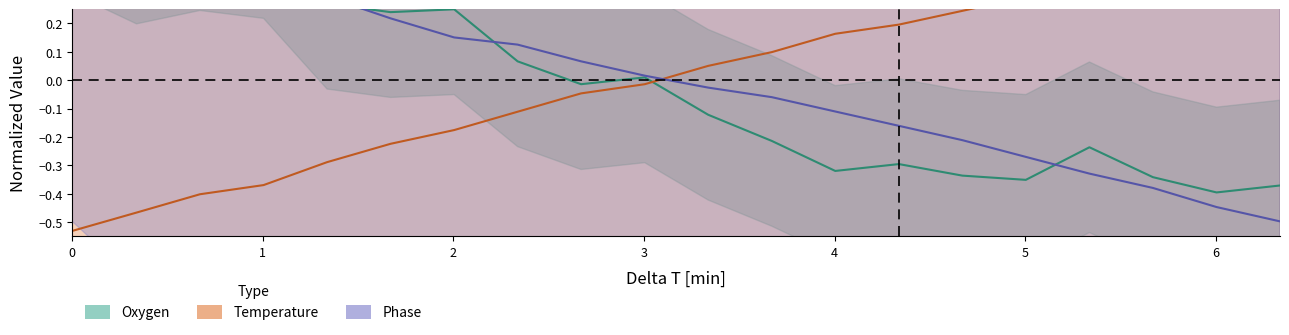

Which has a higher value, 8 or 14?

8